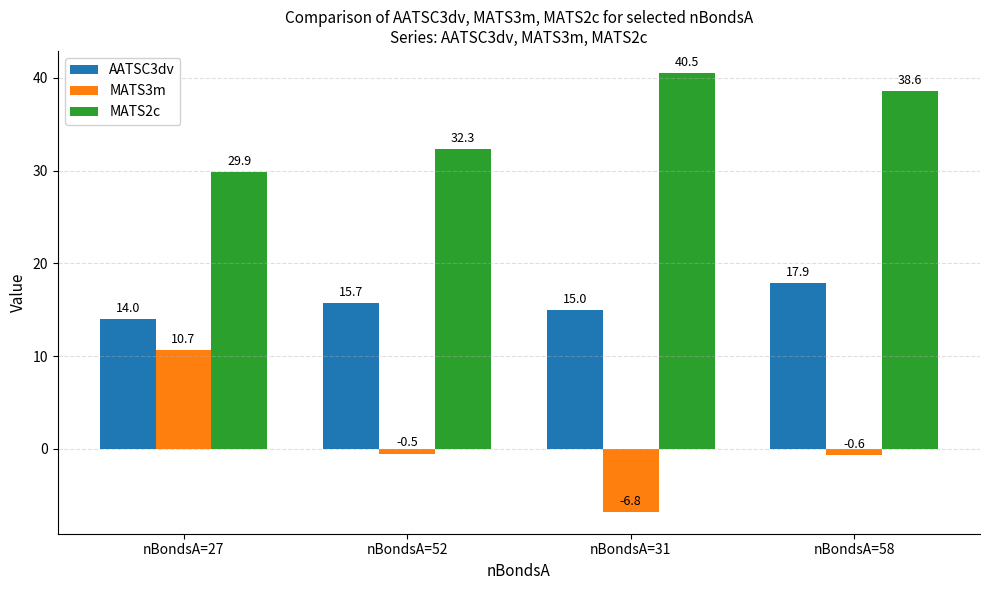

What is the difference between the highest and lowest values at nBondsA=52?

32.8